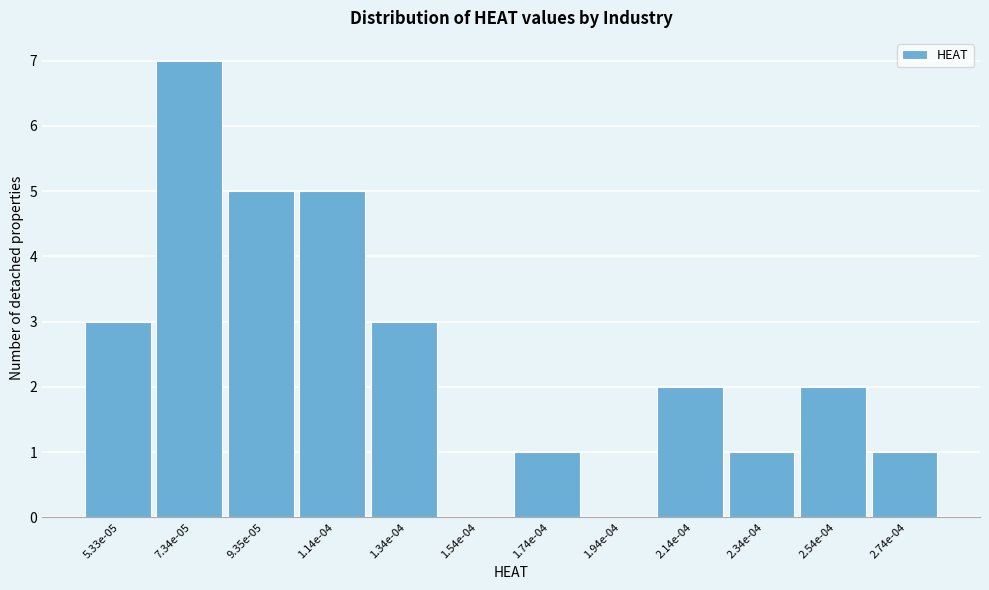

Reading left to right, list all the values displayed in this chart.

5.33e-05=3	7.34e-05=7	9.35e-05=5	1.14e-04=5	1.34e-04=3	1.54e-04=0	1.74e-04=1	1.94e-04=0	2.14e-04=2	2.34e-04=1	2.54e-04=2	2.74e-04=1